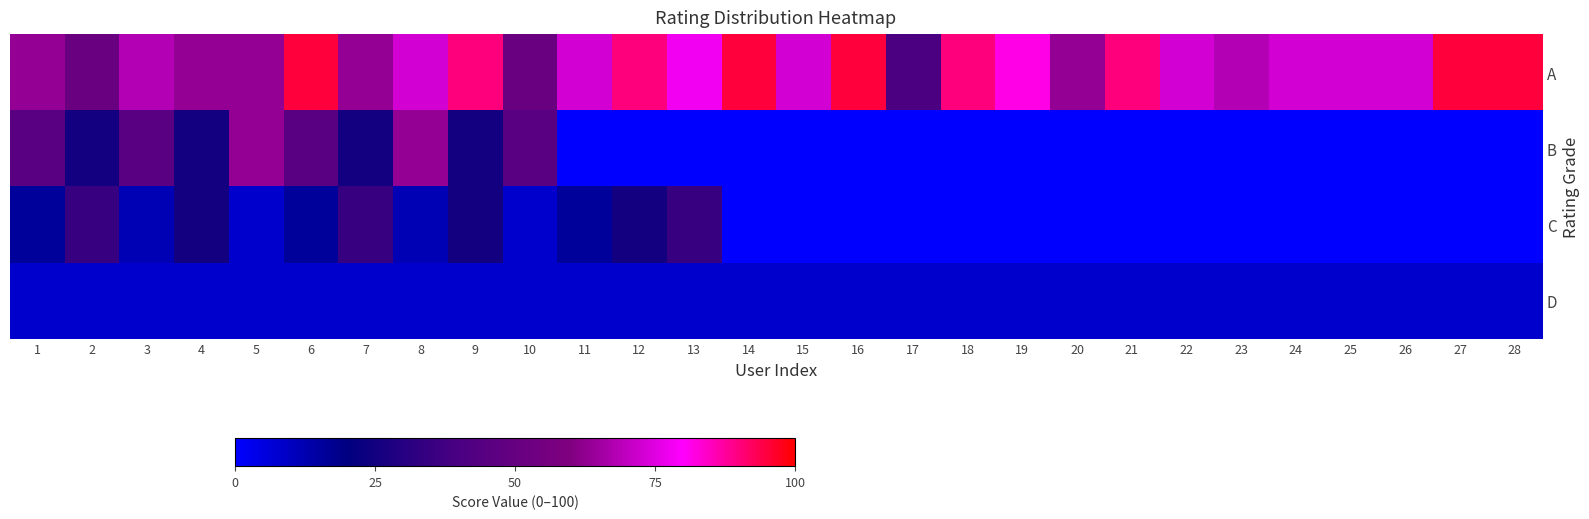

Rank the series by their maximum value, from highest to lowest.

A, B, C, D